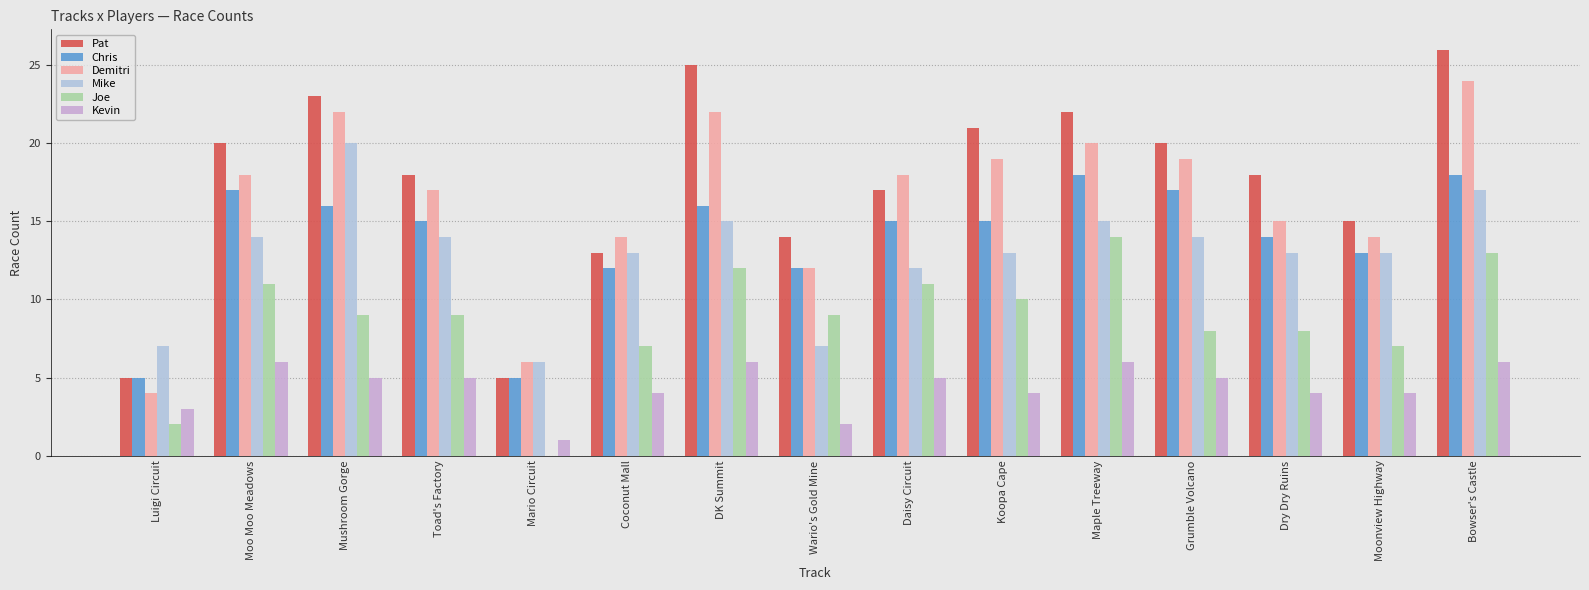

Does the chart contain stacked bars?

No